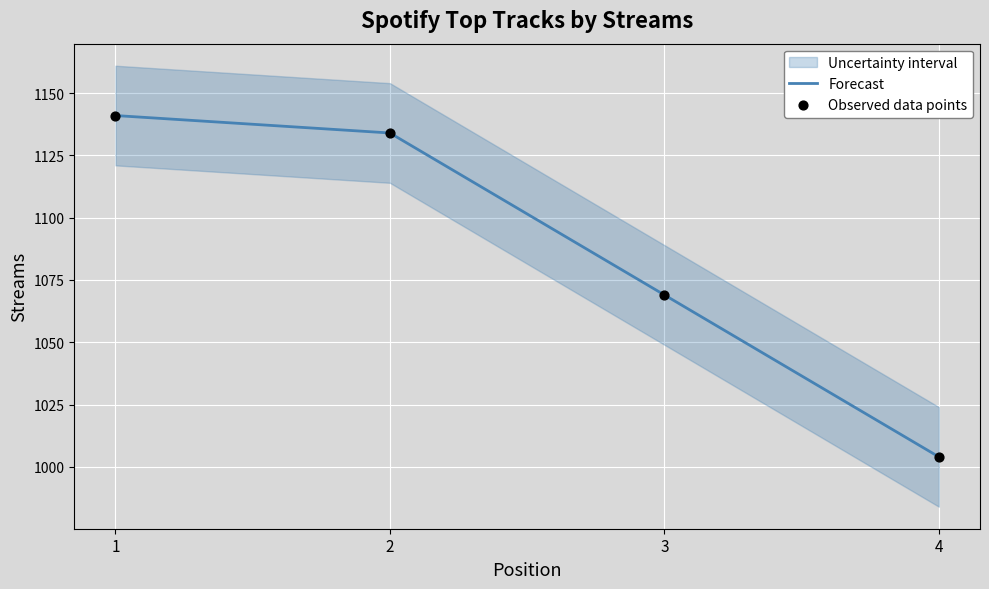

At which category is the sum across all series the highest?

1